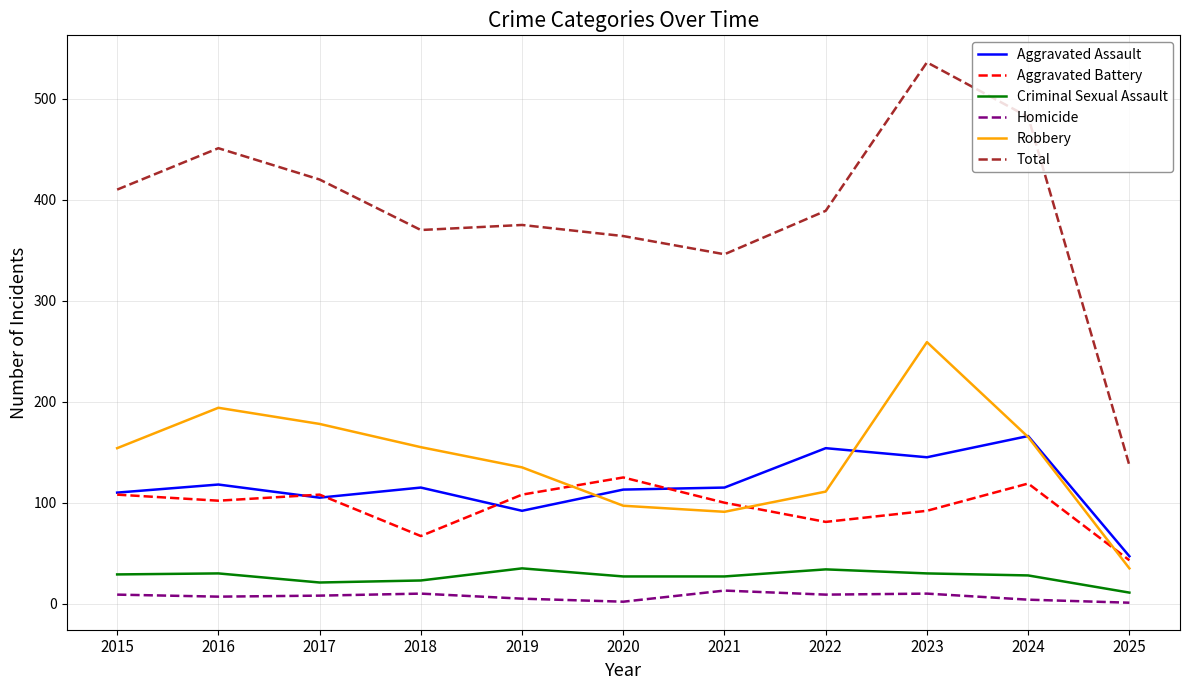

Which series has the largest total across all categories?

Total